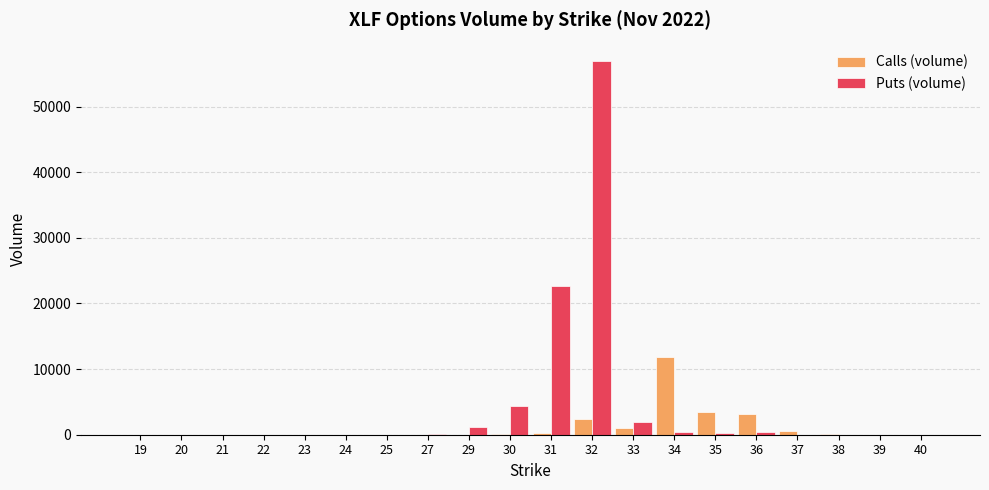

What is the maximum value shown in the chart?

56906